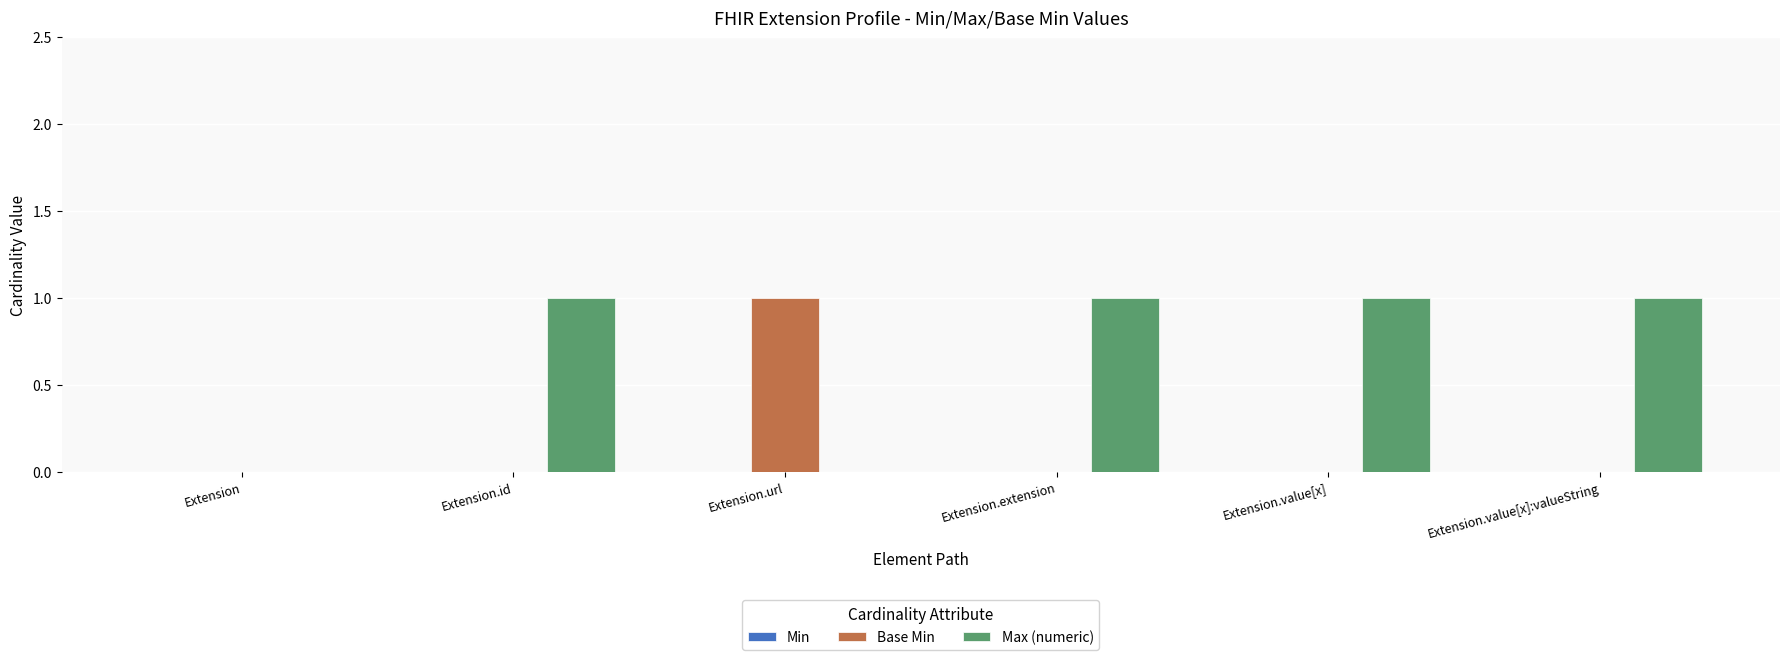

Are the bars grouped side by side (vs. stacked)?

Yes